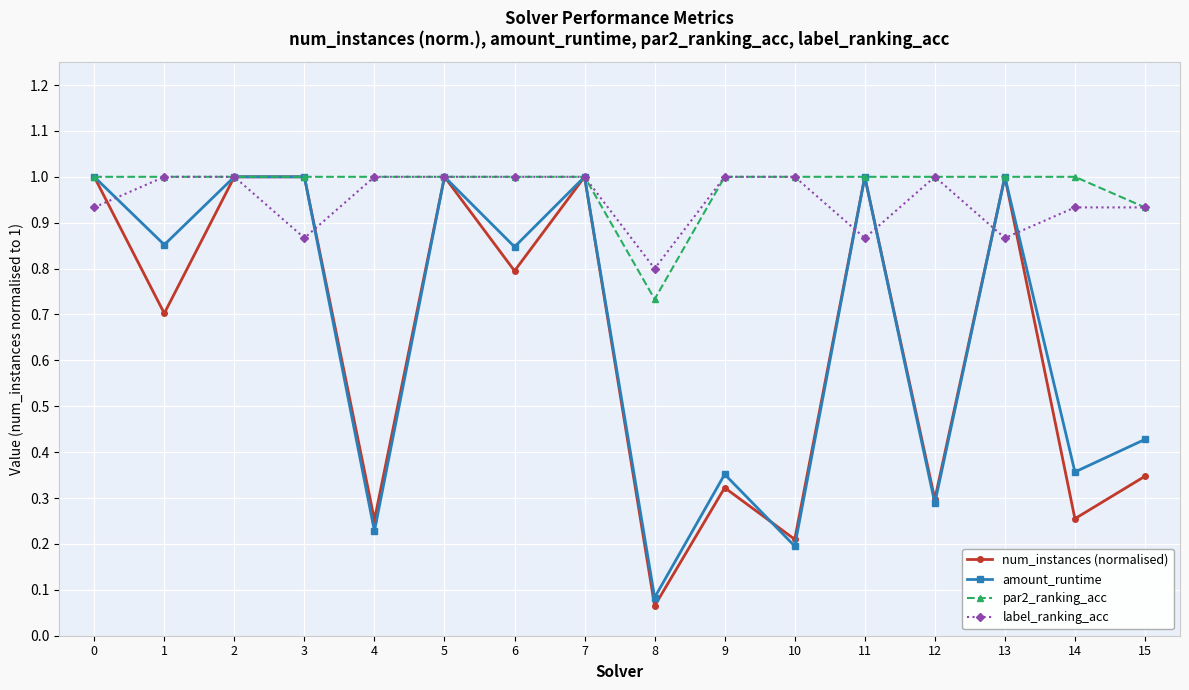

What is the value of the num_instances (normalised) point at the 4th from the left?

1.0